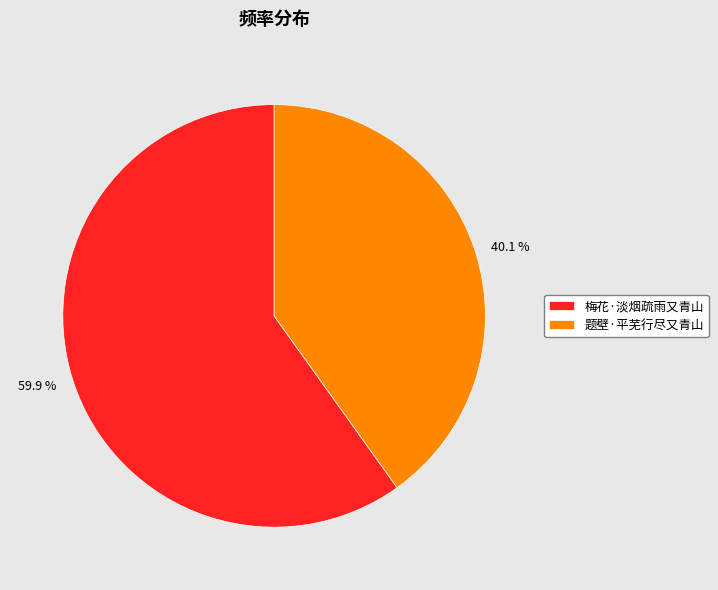

To the nearest percent, what is the difference between the 梅花·淡烟疏雨又青山 and 题壁·平芜行尽又青山 slice percentages?

20%